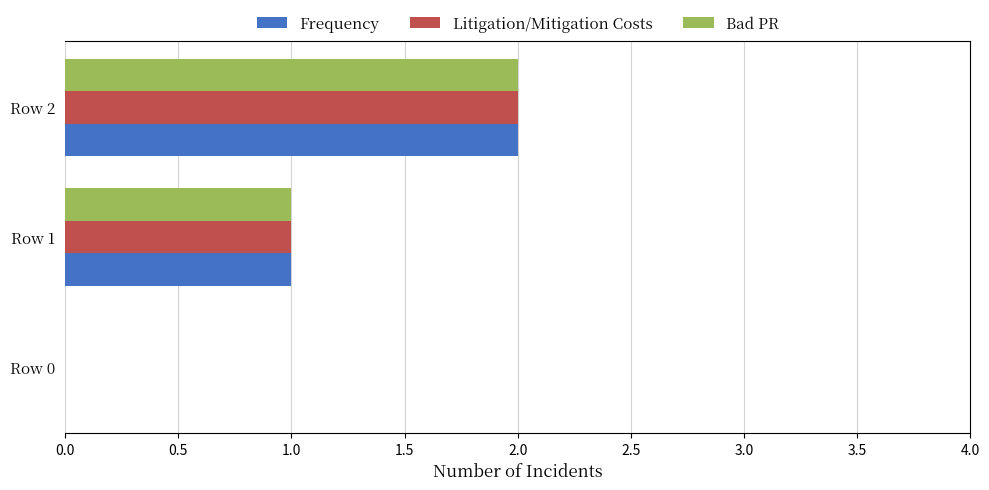

At which category is the sum across all series the highest?

Row 2